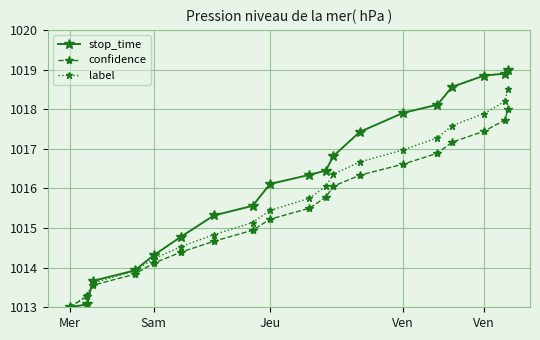

What is the value of the confidence point at the 11th from the left?

1015.8